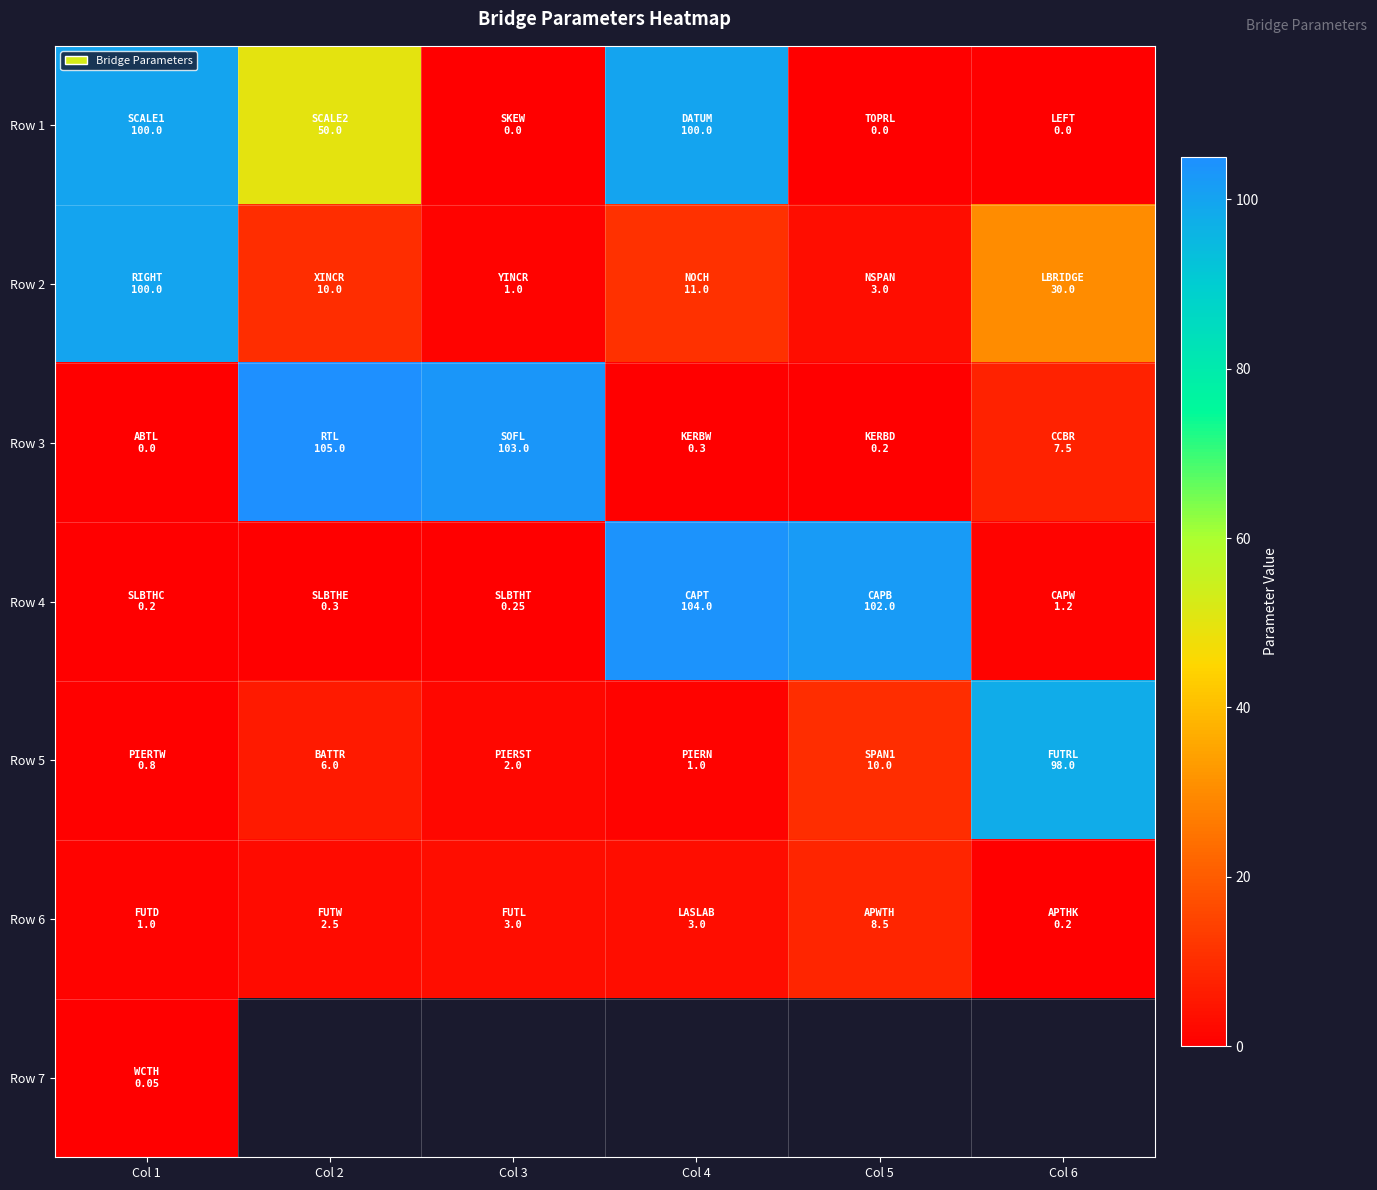

What is the difference between the second highest and second lowest values in the Row 5 series?

9.0